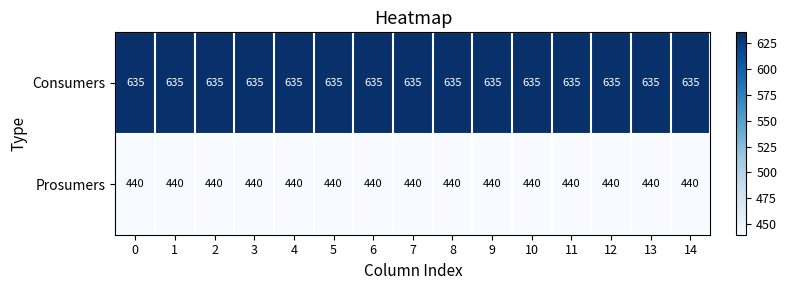

Which series has the largest total across all categories?

Consumers